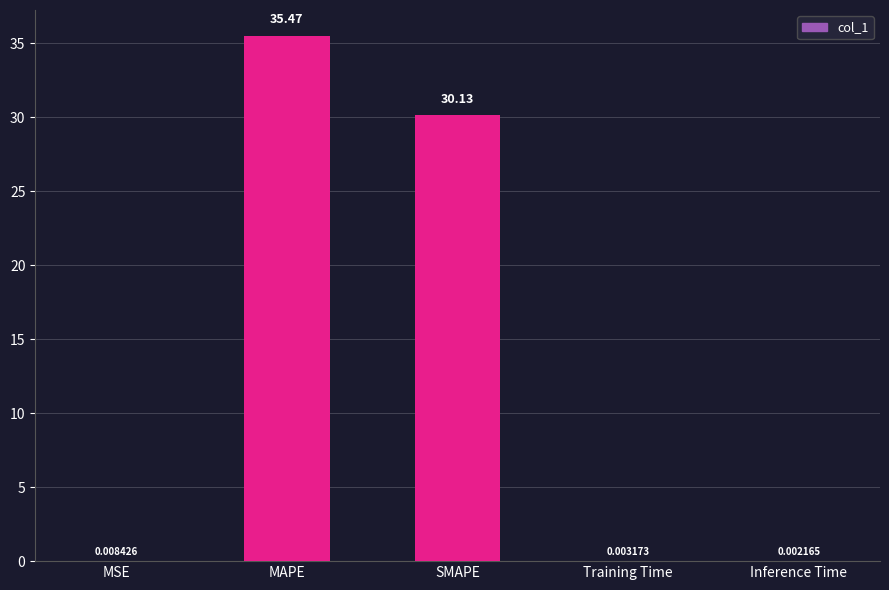

At which category does the chart reach its peak across all series?

MAPE